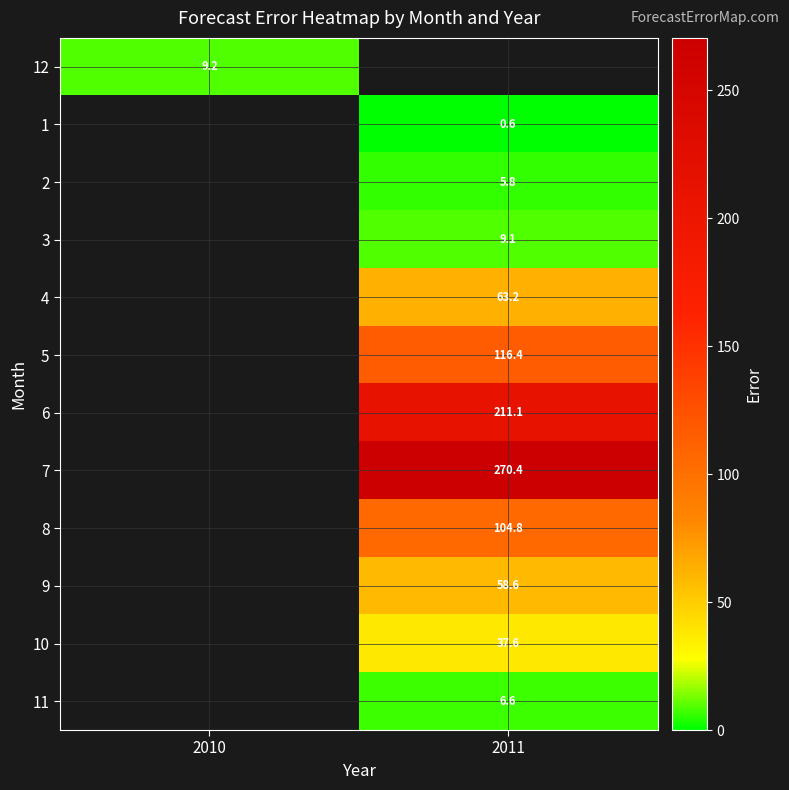

Which category has the highest value across all series?

2011